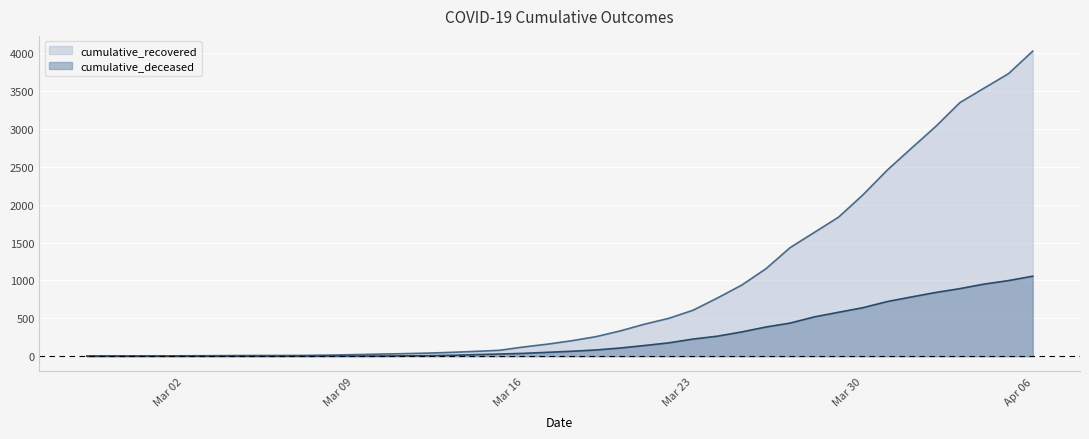

Reading left to right, list all the values displayed in this chart.

cumulative_recovered: 3	4	4	4	5	6	8	9	9	10	14	20	27	33	40	50	63	77	121	159	204	258	334	423	500	607	768	938	1154	1434	1635	1837	2130	2456	2746	3033	3349	3540	3730	4028
cumulative_deceased: 0	0	0	0	0	0	0	0	0	1	2	2	2	4	6	11	20	28	37	51	65	82	108	141	176	226	264	320	385	437	519	580	640	721	782	841	892	952	998	1056